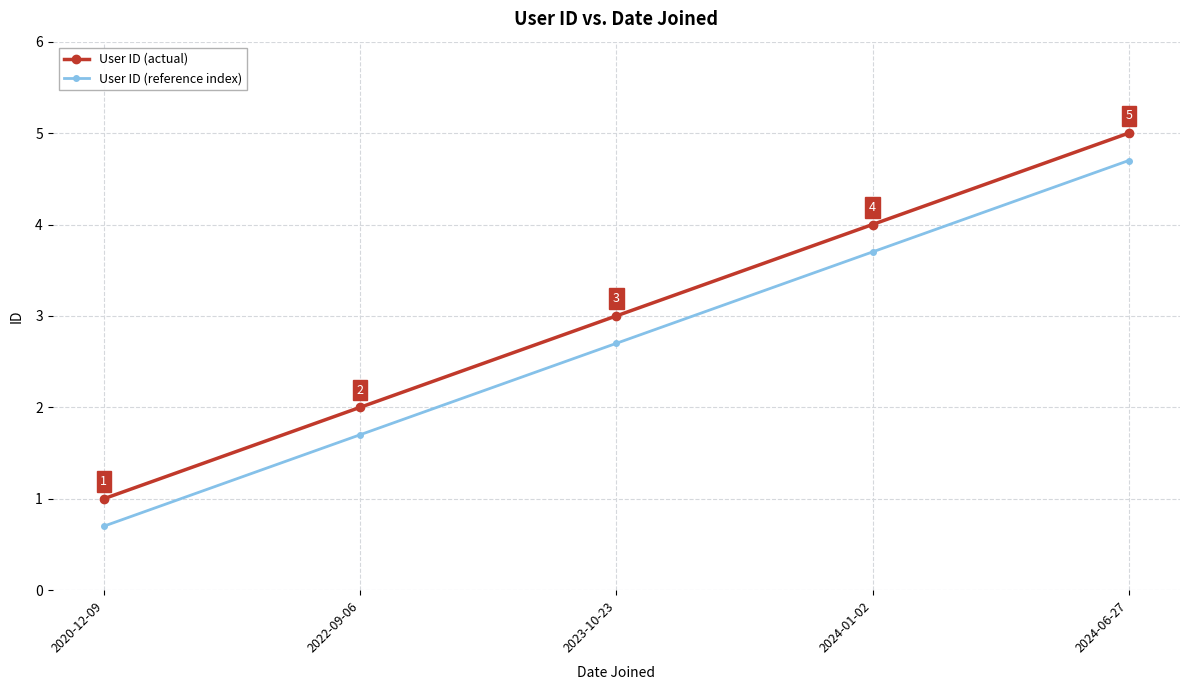

Count the number of categories in the chart.

5